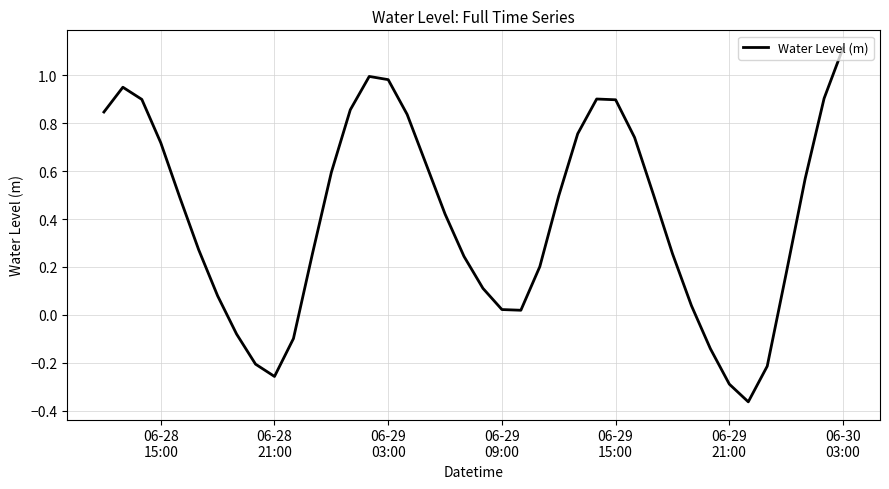

What is the sum of all values?

16.1